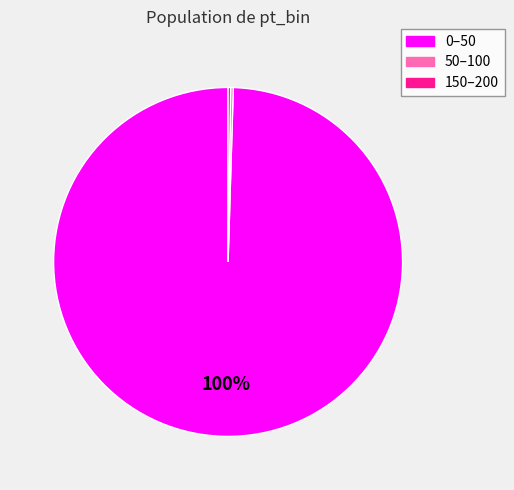

Which category has the biggest portion of the pie?

0–50